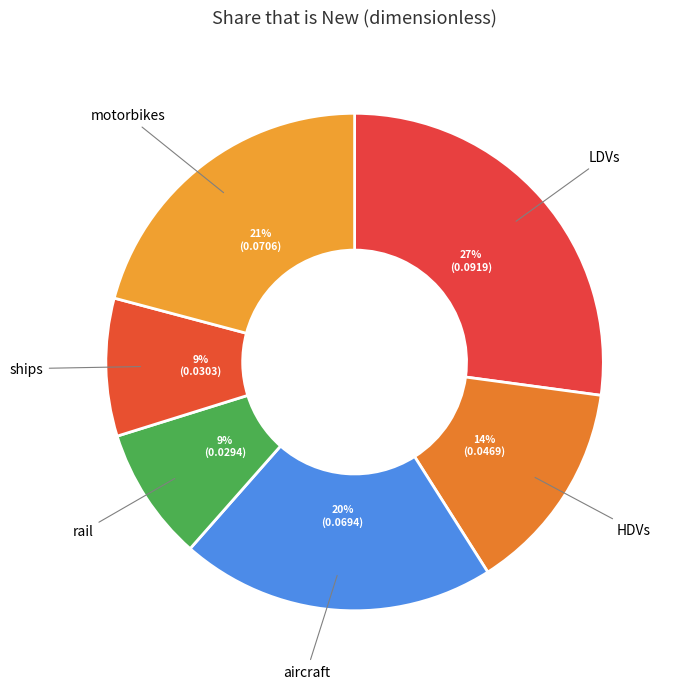

Which category has the smallest portion of the pie?

rail